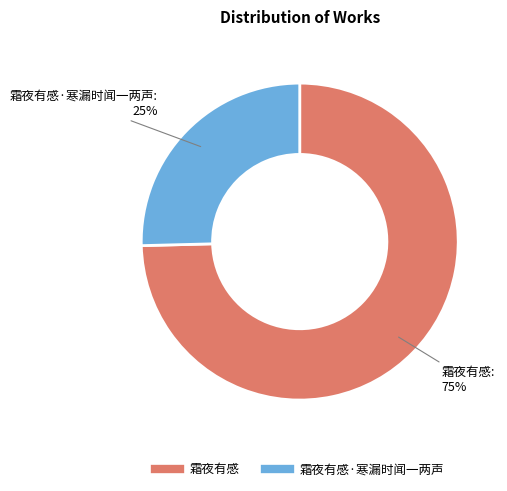

Is there any slice that represents more than half of the pie?

Yes